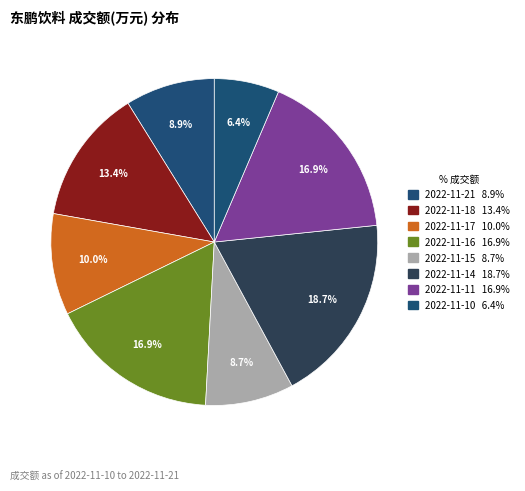

Count the number of slices in the pie.

8